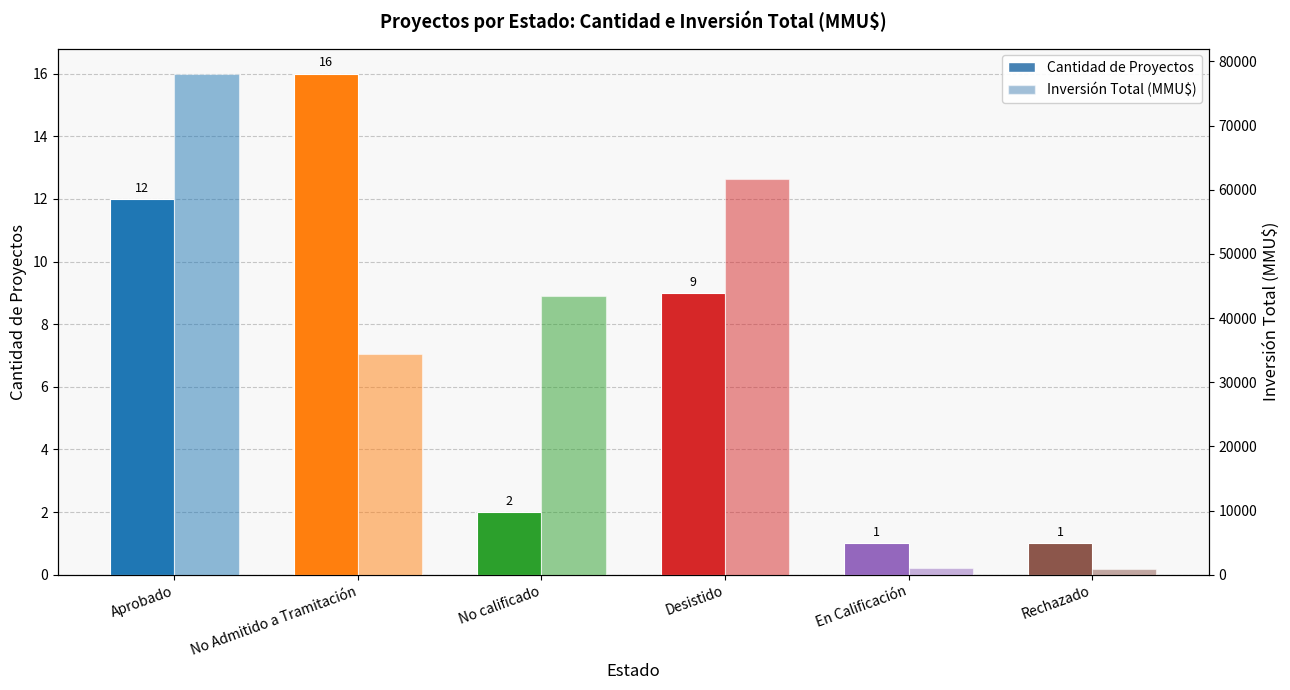

Which series has the largest total across all categories?

Inversión Total (MMU$)